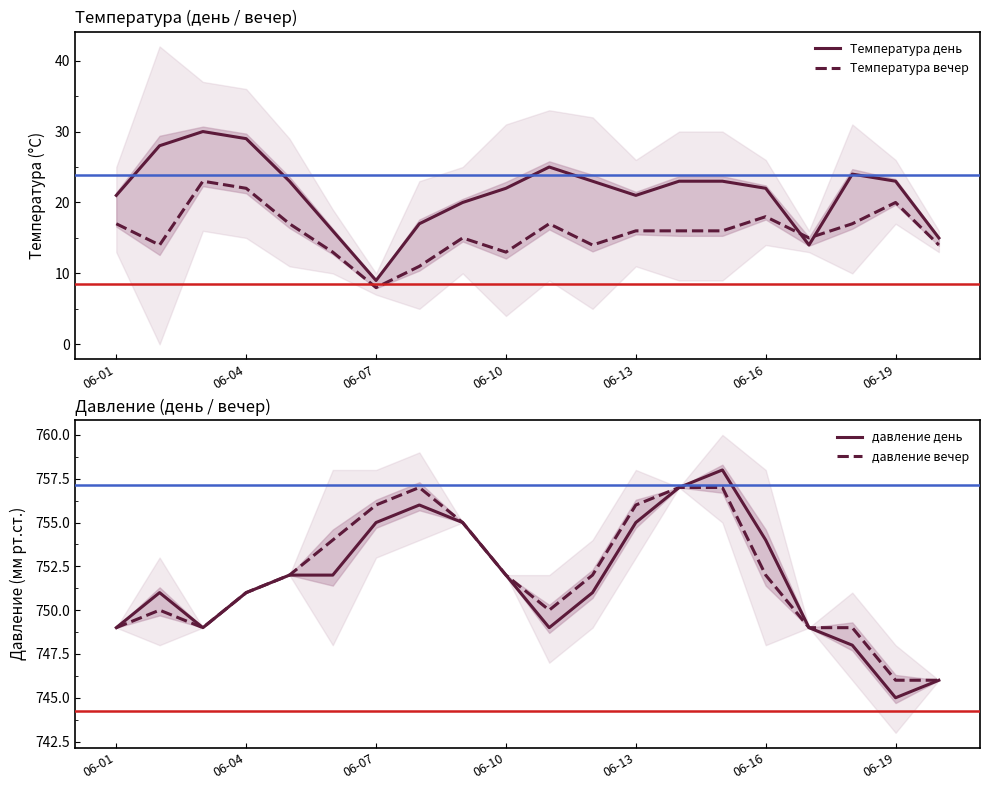

What is the maximum value for Температура вечер?

23